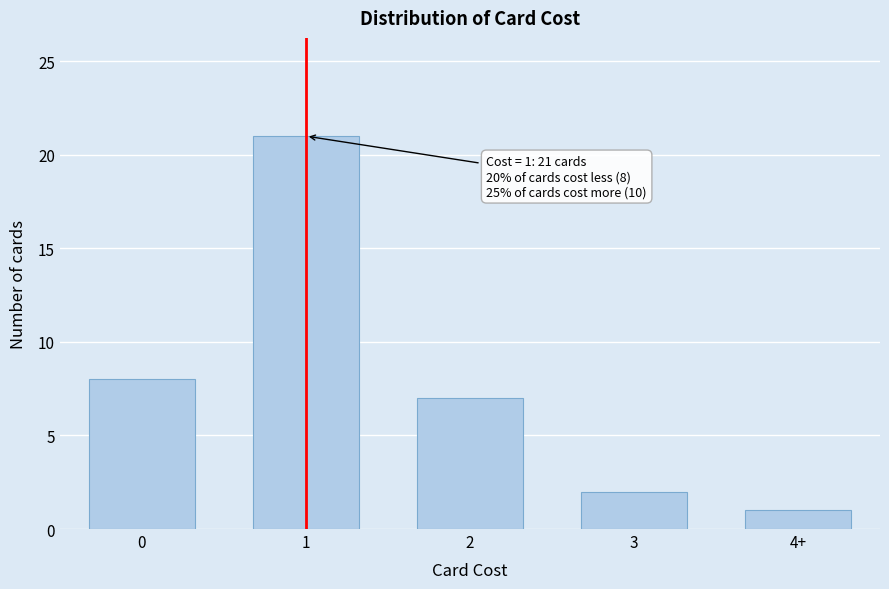

Reading right to left, transcribe all the data shown in this chart.

4+=1	3=2	2=7	1=21	0=8